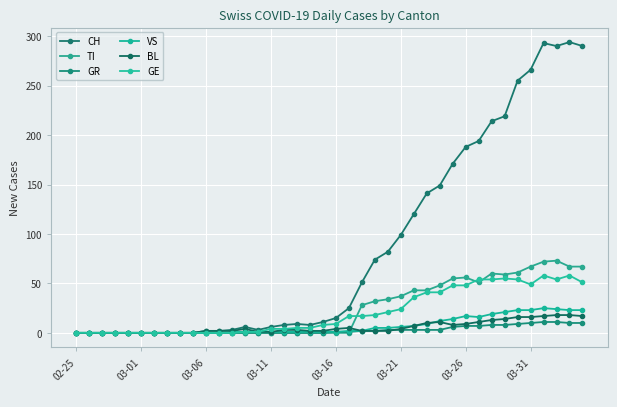

How many lines are shown in the chart?

6